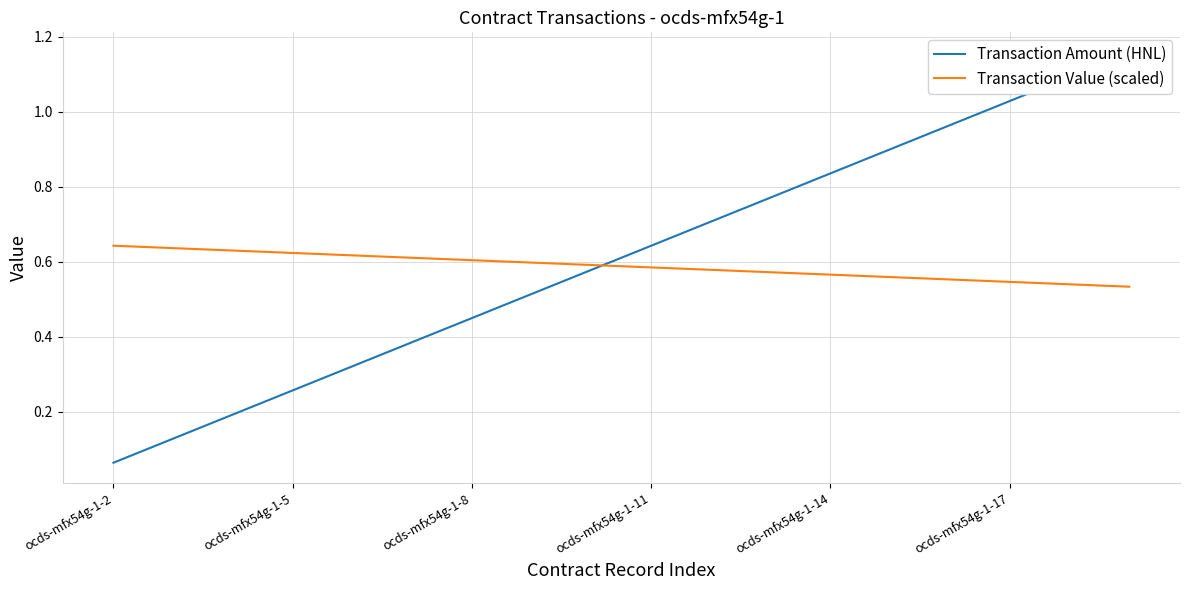

The Transaction Value (scaled) series shows 0.2 at 16. True or false?

False